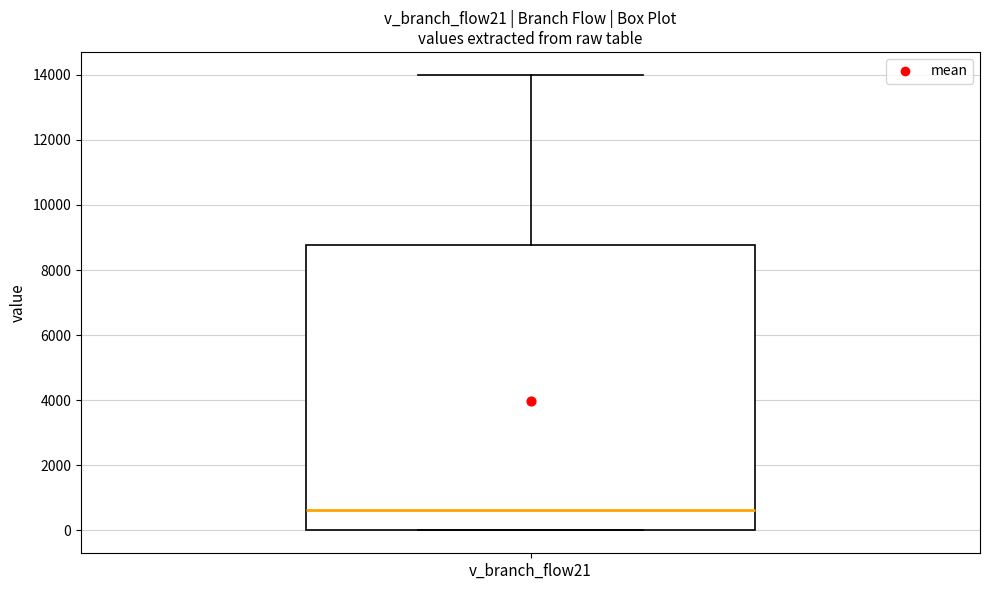

Where does the median line of the box for v_branch_flow21 sit on the y-axis? The values are not printed on the chart, so give them approximately, as read against the axis.

600